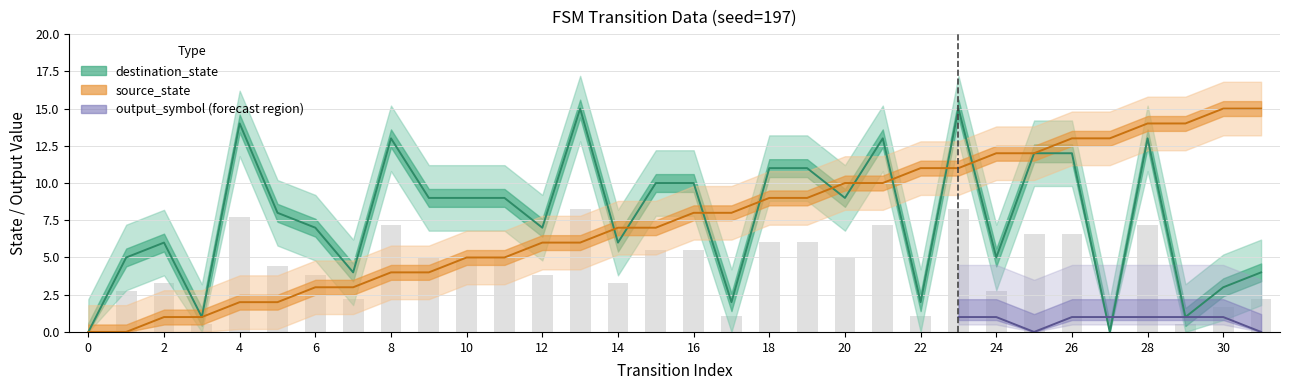

What is the value of the source_state bar at the 20th from the left?

9